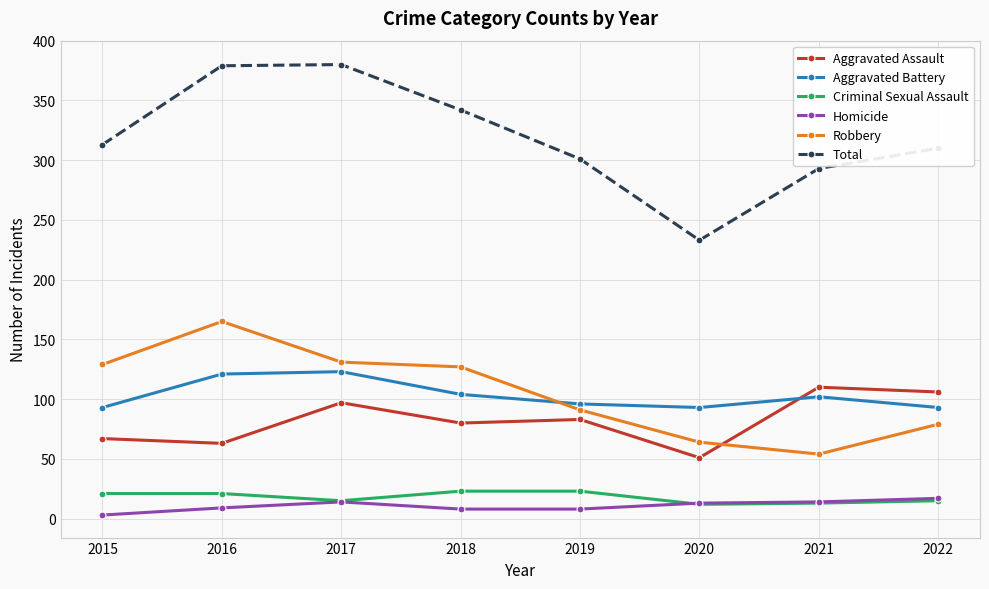

At how many categories does at least one series exceed 108?

8